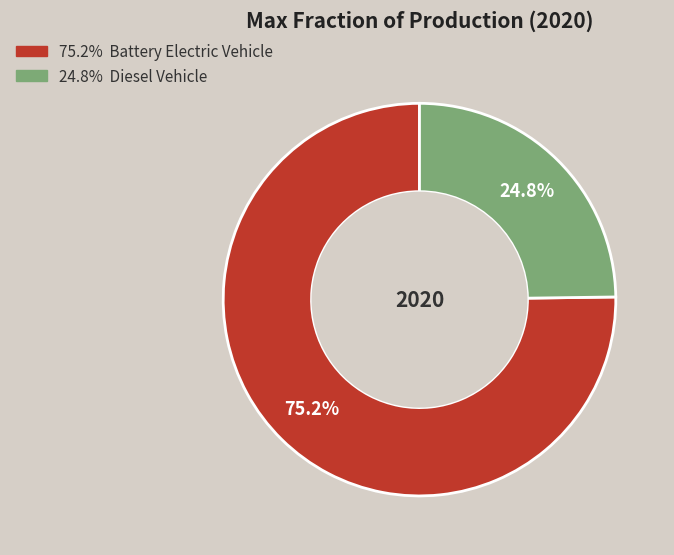

Is there a majority slice in this chart?

Yes